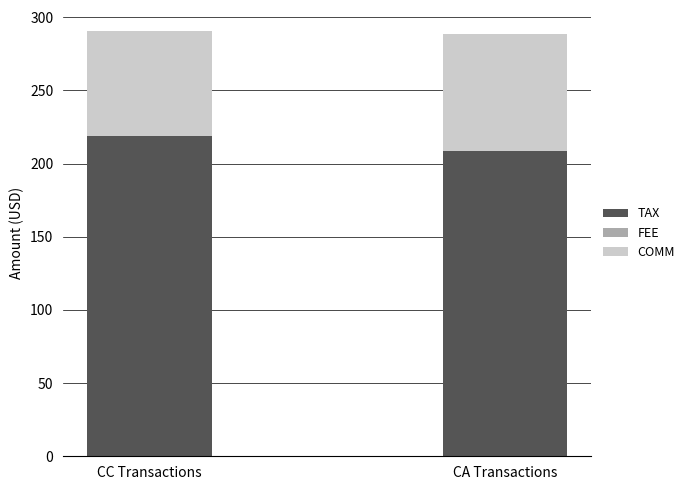

What is the difference between the TAX values at CA Transactions and CC Transactions?

10.0